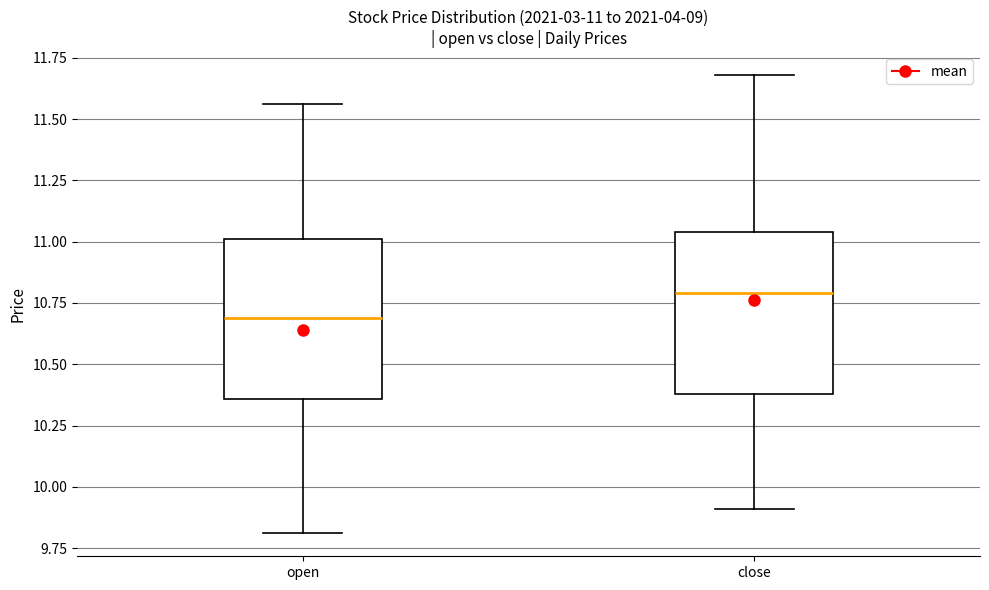

Which box's median line is the highest?

close